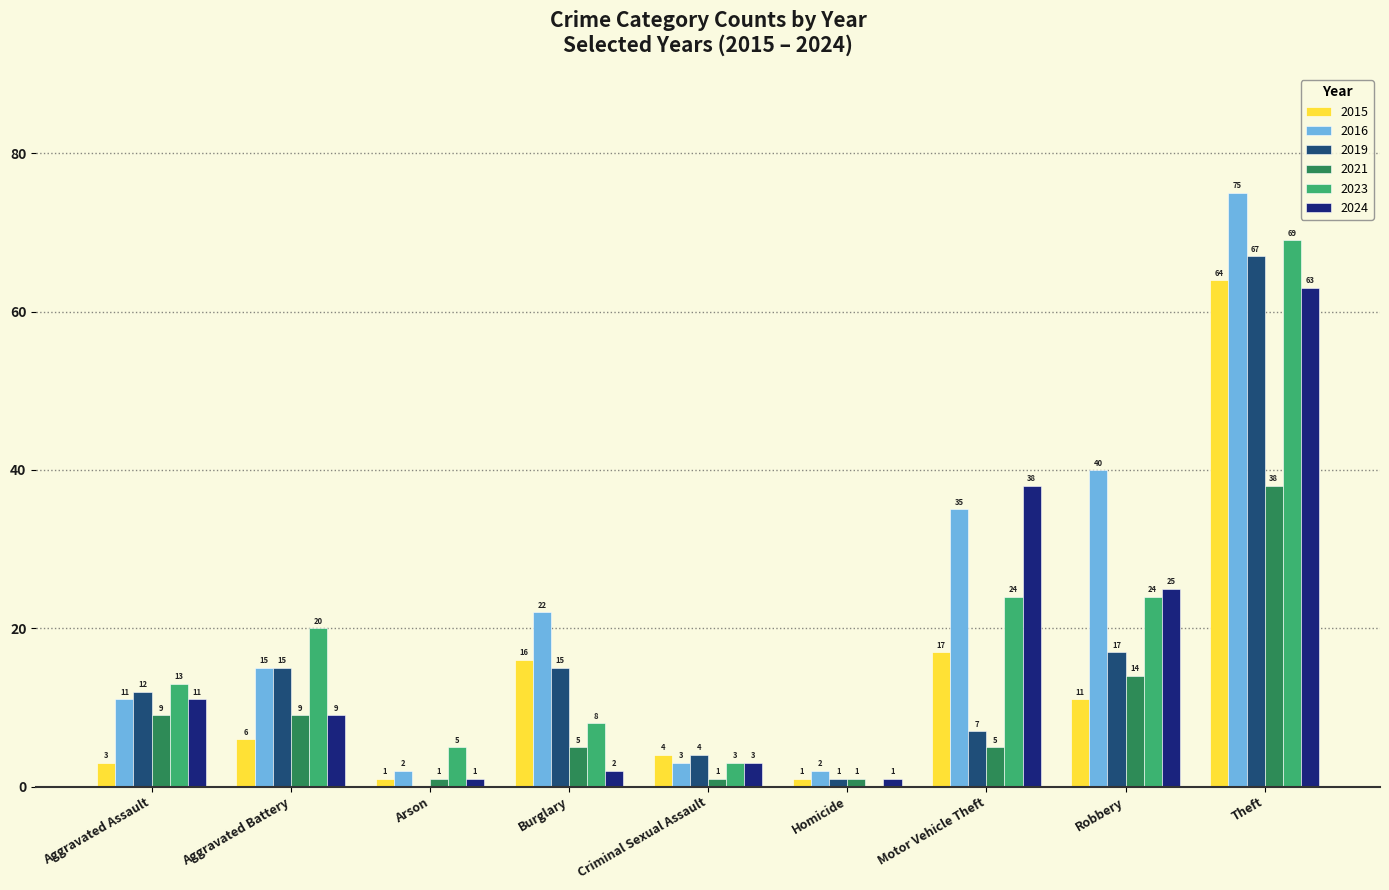

Reading left to right, list all the values displayed in this chart.

2015: 3	6	1	16	4	1	17	11	64
2016: 11	15	2	22	3	2	35	40	75
2019: 12	15	0	15	4	1	7	17	67
2021: 9	9	1	5	1	1	5	14	38
2023: 13	20	5	8	3	0	24	24	69
2024: 11	9	1	2	3	1	38	25	63